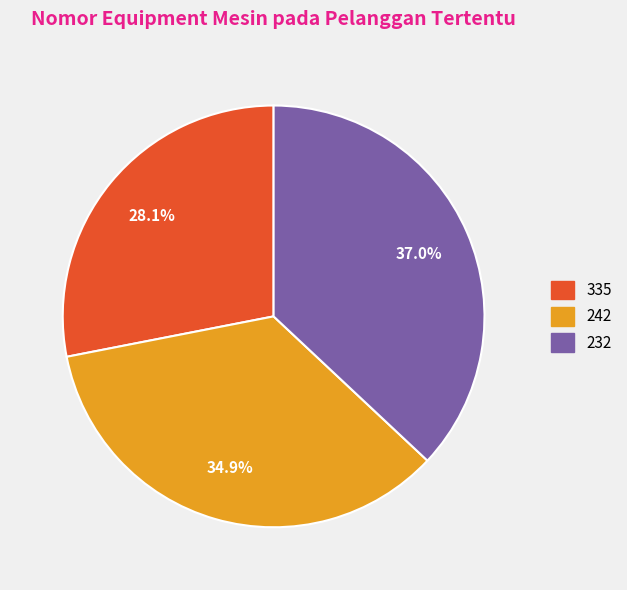

Which has a higher value, 232 or 242?

232